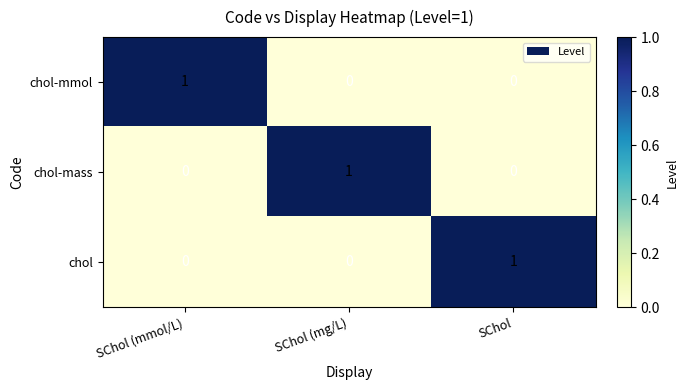

Is it true that chol-mass equals 2 at SChol (mg/L)?

False